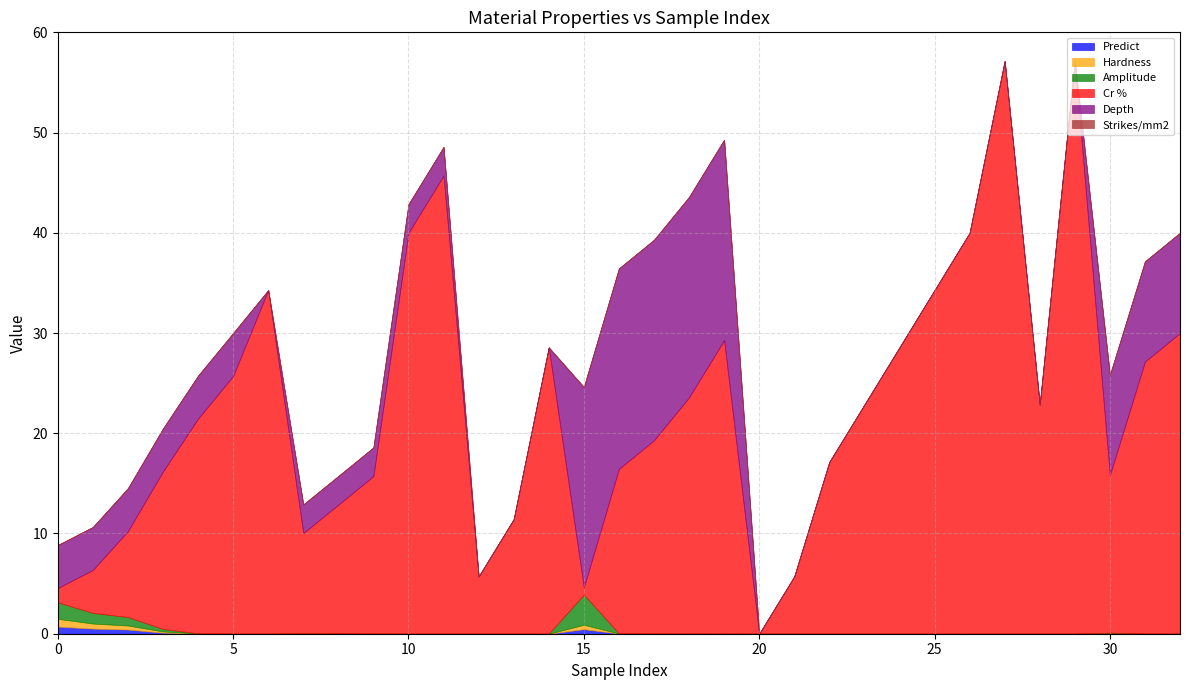

Reading right to left, list all the values displayed in this chart.

Predict: 0.0	0.0	0.1	0.0	0.0	0.0	0.0	0.0	0.0	0.0	0.0	0.0	0.0	0.0	0.0	0.0	0.0	0.5	0.0	0.0	0.0	0.0	0.0	0.0	0.0	0.0	0.0	0.0	0.0	0.1	0.4	0.5	0.7
Hardness: 0.0	0.0	0.0	0.0	0.0	0.0	0.0	0.0	0.0	0.0	0.0	0.0	0.0	0.0	0.0	0.0	0.0	0.4	0.0	0.0	0.0	0.0	0.0	0.0	0.0	0.0	0.0	0.0	0.0	0.1	0.4	0.5	0.8
Amplitude: 0.0	0.0	0.0	0.0	0.0	0.0	0.0	0.0	0.0	0.0	0.0	0.0	0.0	0.0	0.0	0.0	0.0	3.0	0.0	0.0	0.0	0.0	0.0	0.0	0.0	0.0	0.0	0.0	0.0	0.3	0.8	1.1	1.6
Cr %: 30.0	27.1	15.7	57.1	22.9	57.1	40.0	34.3	28.6	22.9	17.1	5.7	0.0	29.3	23.6	19.3	16.4	0.7	28.6	11.4	5.7	45.7	40.0	15.7	12.9	10.0	34.3	25.7	21.4	15.7	8.6	4.3	1.4
Depth: 10.0	10.0	10.0	0.0	0.0	0.0	0.0	0.0	0.0	0.0	0.0	0.0	0.0	20.0	20.0	20.0	20.0	20.0	0.0	0.0	0.0	2.9	2.9	2.9	2.9	2.9	0.0	4.3	4.3	4.3	4.3	4.3	4.3
Strikes/mm2: 0.0	0.0	0.0	0.0	0.0	0.0	0.0	0.0	0.0	0.0	0.0	0.0	0.0	0.0	0.0	0.0	0.0	0.0	0.0	0.0	0.0	0.0	0.0	0.0	0.0	0.0	0.0	0.0	0.0	0.0	0.0	0.0	0.0